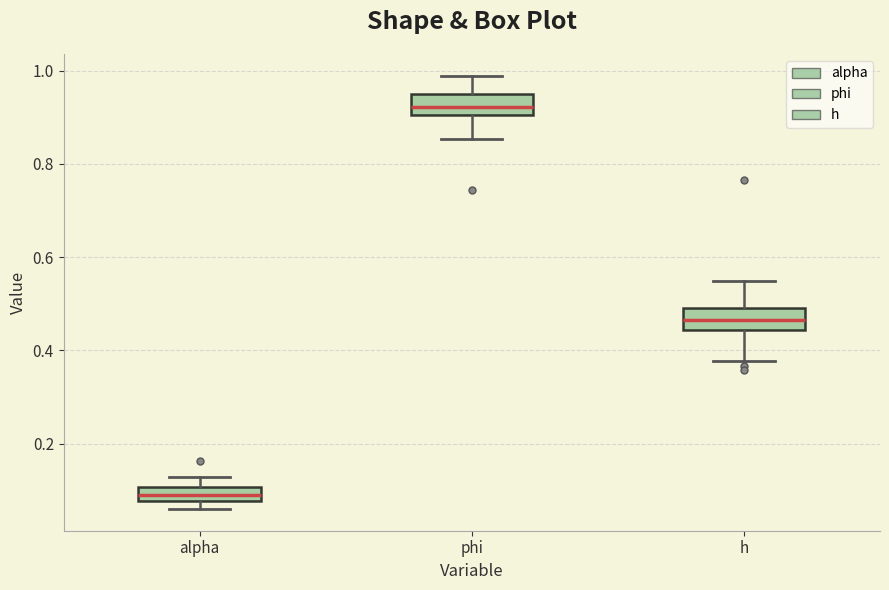

Which box has the highest median line?

phi